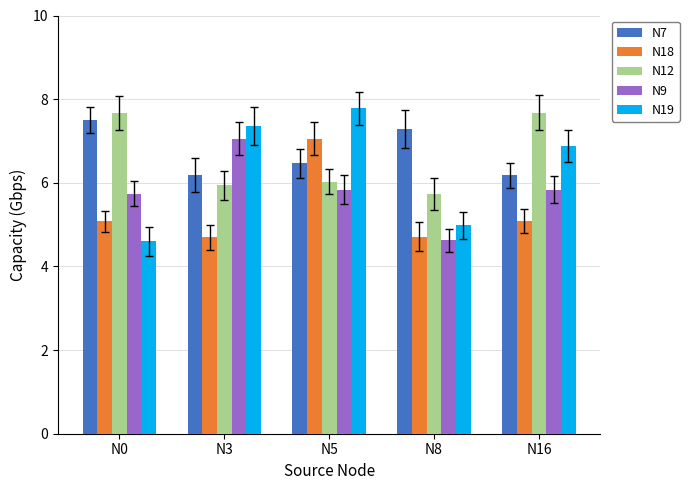

Rank the series at N0 from lowest to highest value.

N19, N18, N9, N7, N12